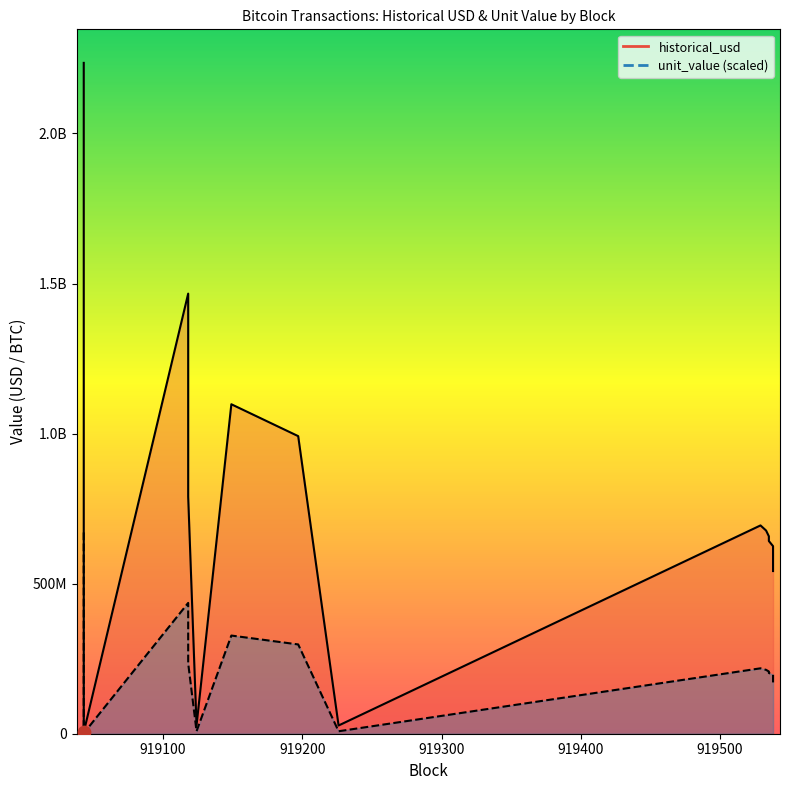

Which series reaches the minimum Y coordinate?

unit_value_line